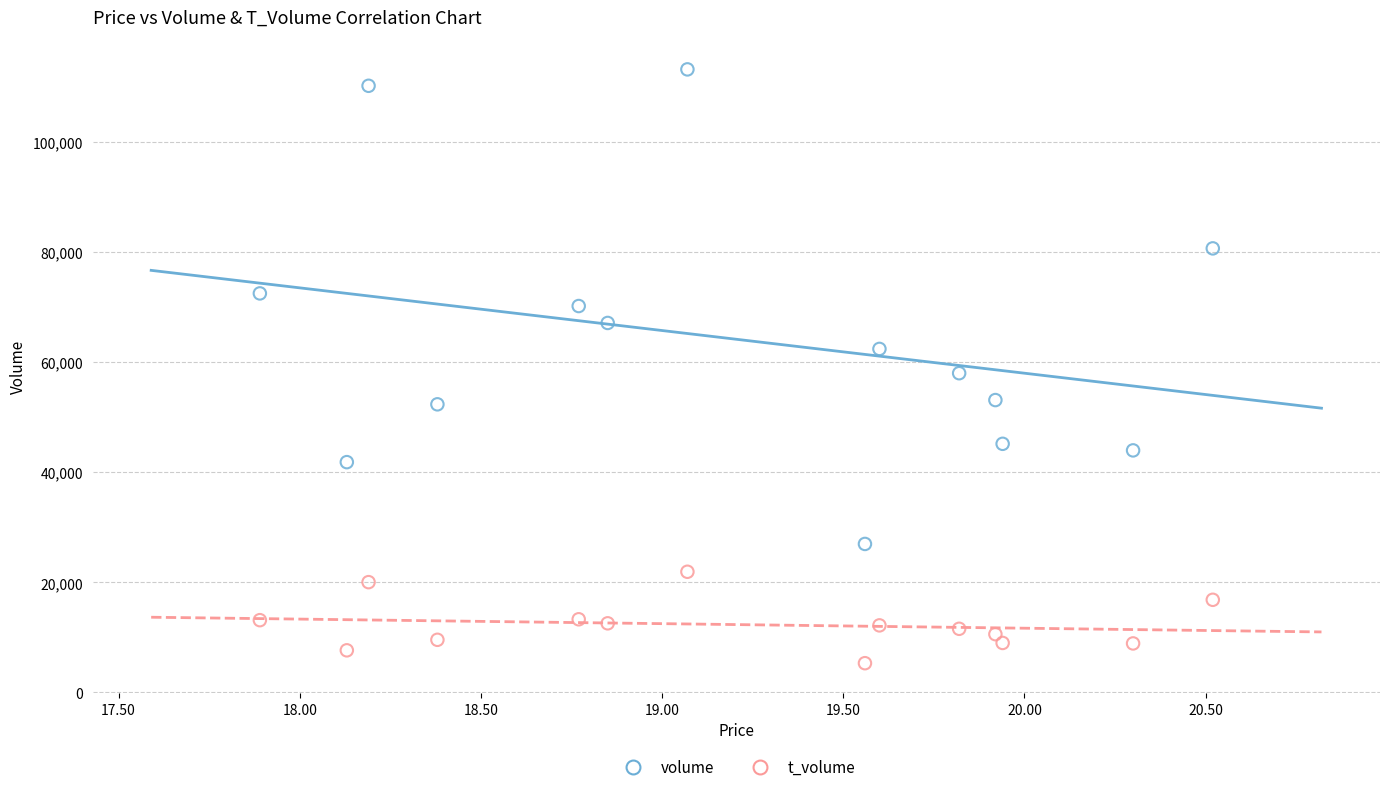

Across all data points, what is the range of Y values (max minus min)?

107823